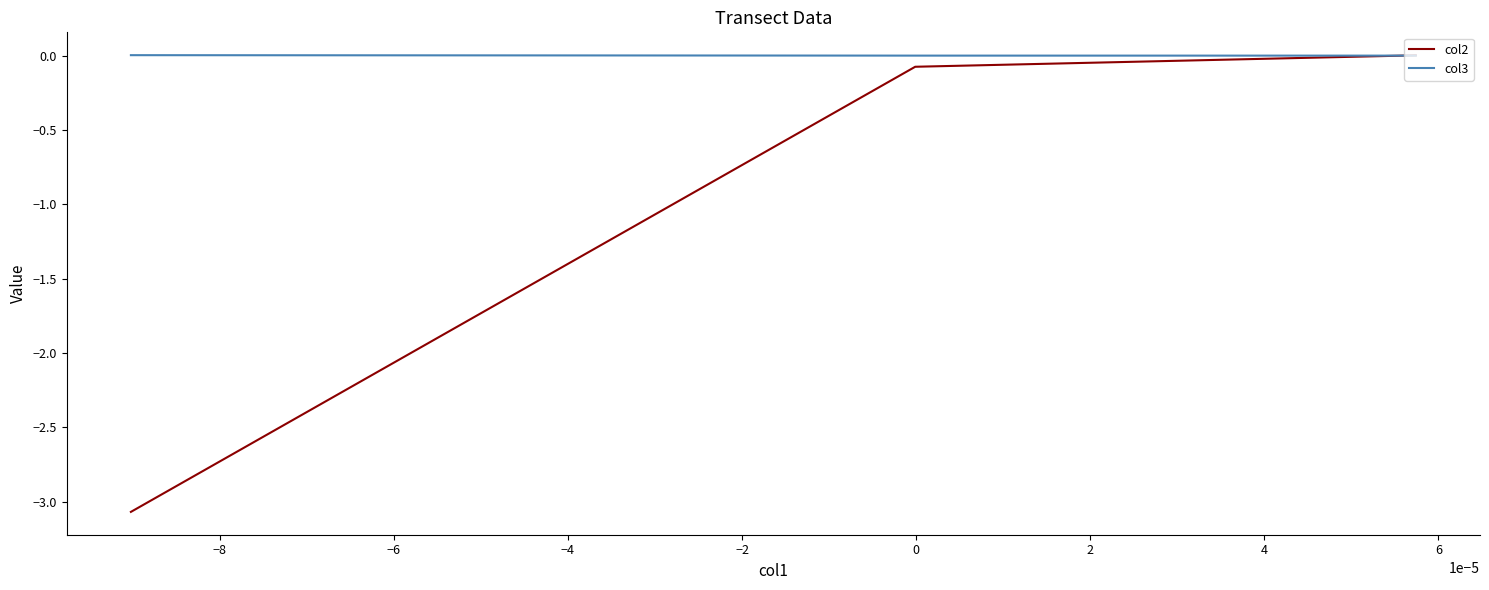

Which series has the largest range (max minus min)?

col2